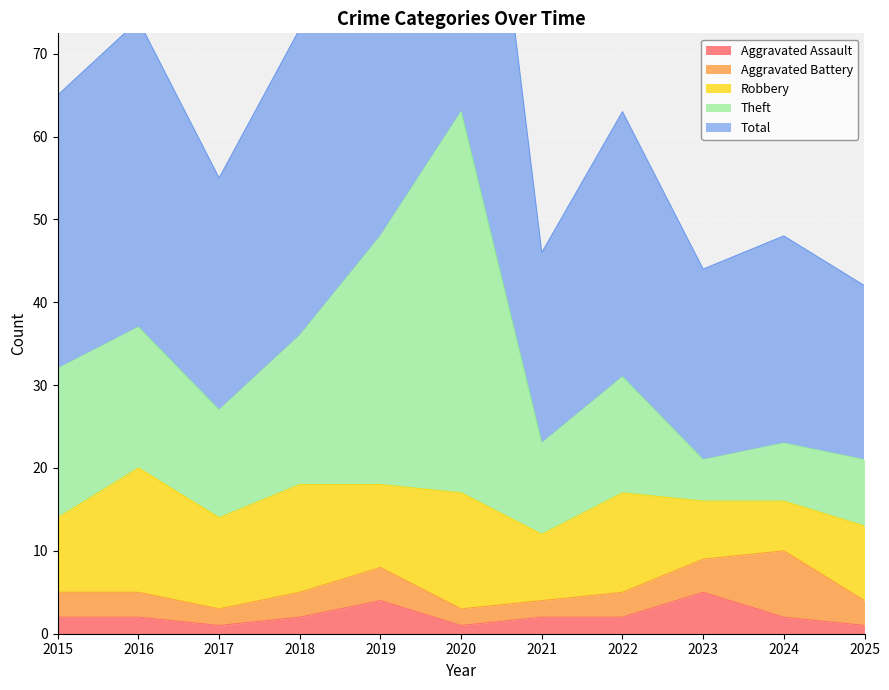

True or false: Aggravated Assault has a value of 1 at 2017.

True